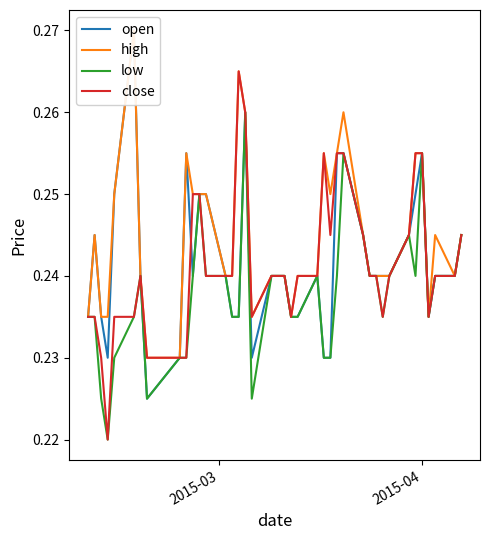

How many interior local peaks does the low series have?

7